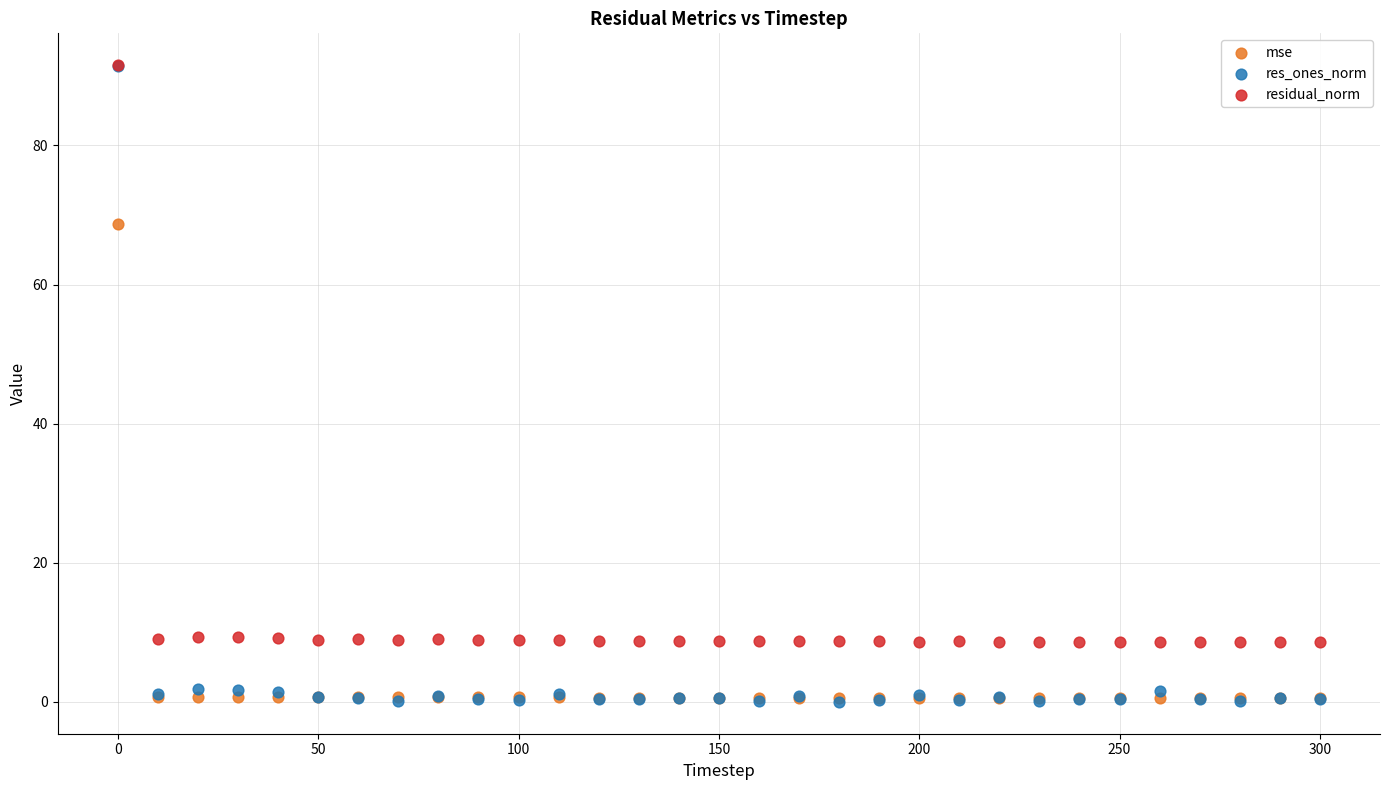

In the residual_norm series, what Y value is closest to 50?

9.4